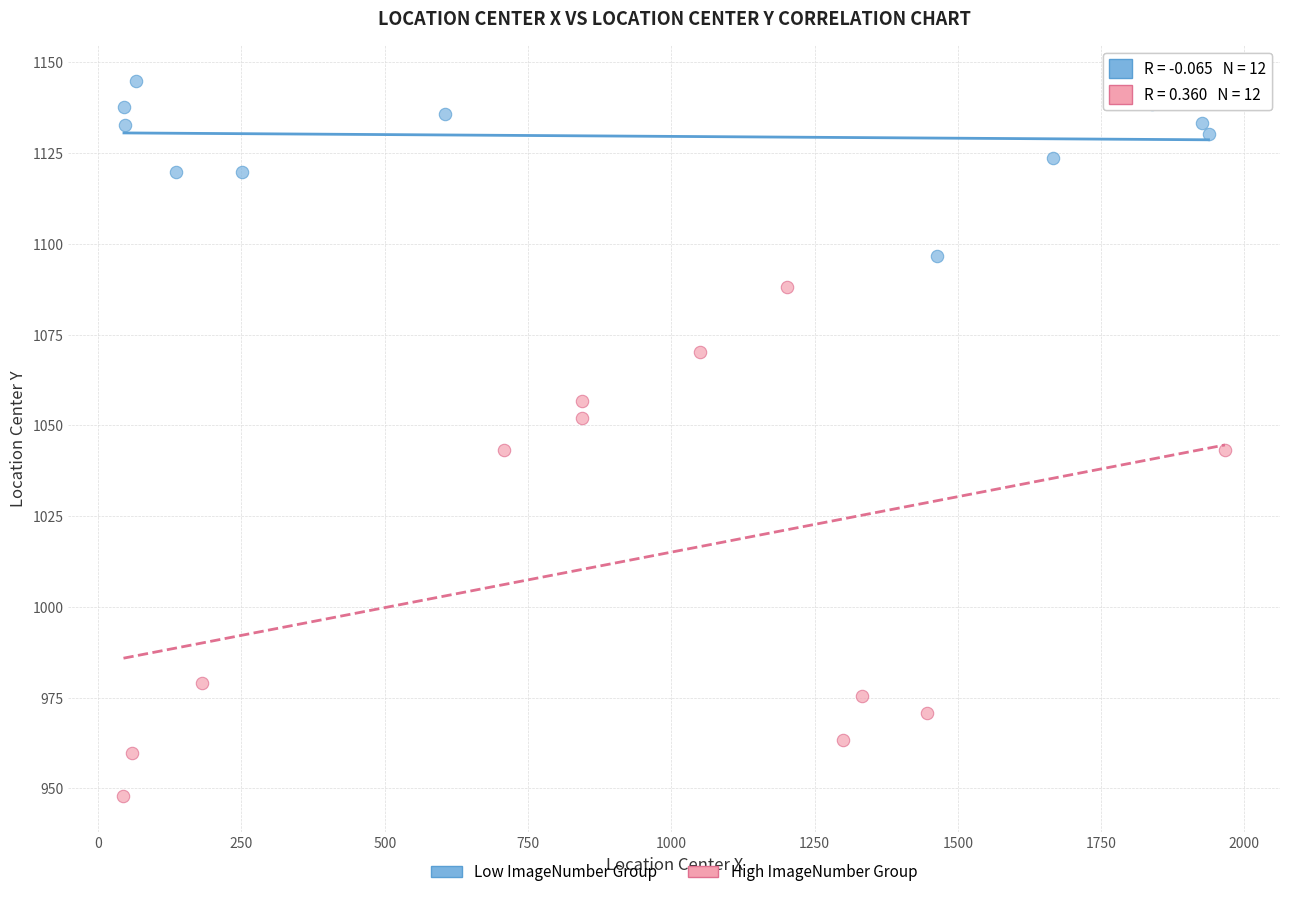

Which series reaches the maximum Y coordinate?

Low ImageNumber Group